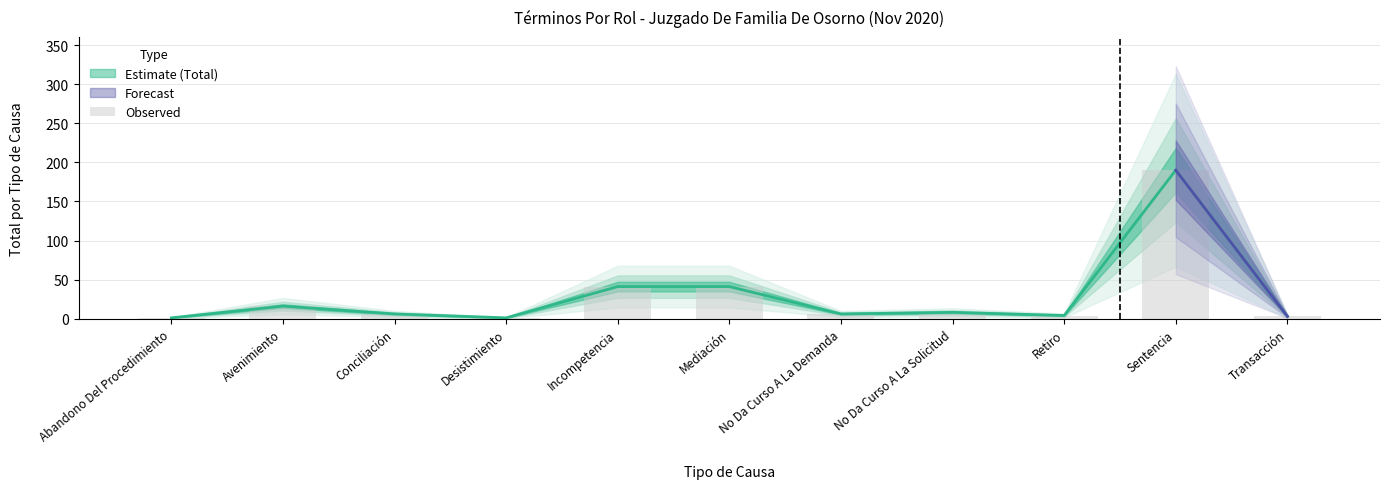

List the labels in order of value, smallest first.

Abandono Del Procedimiento, Desistimiento, Transacción, Retiro, Conciliación, No Da Curso A La Demanda, No Da Curso A La Solicitud, Avenimiento, Incompetencia, Mediación, Sentencia